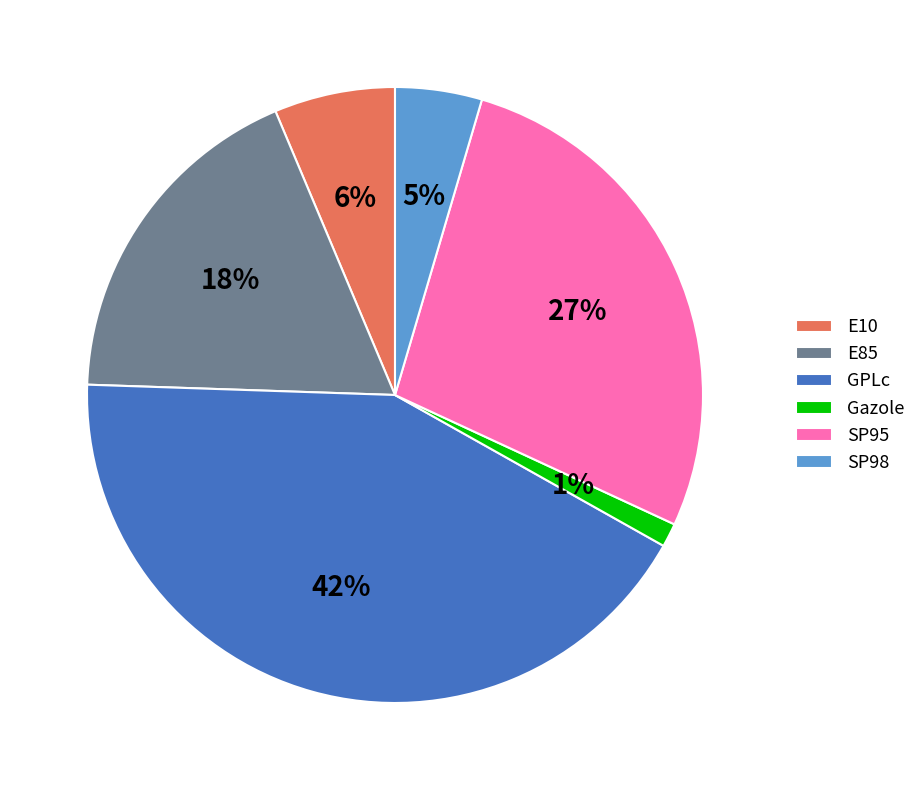

To the nearest percent, what portion does SP95 represent?

27%